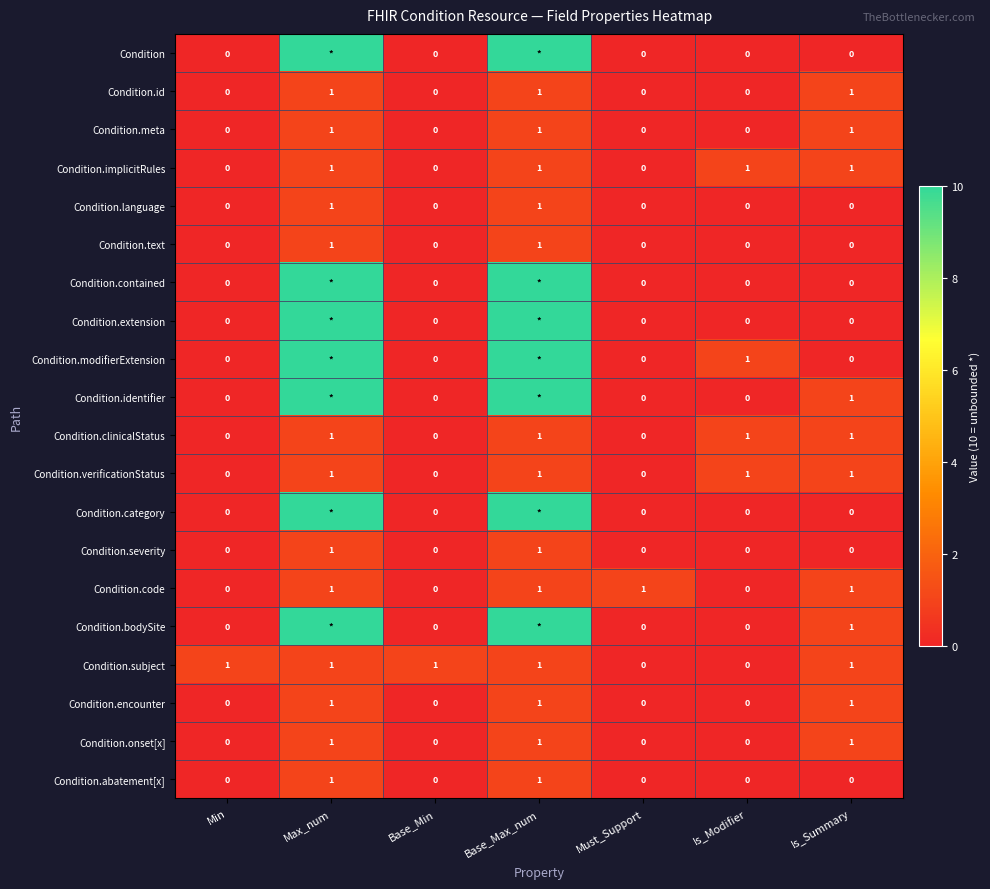

The Condition.language series shows 0 at Min. True or false?

True